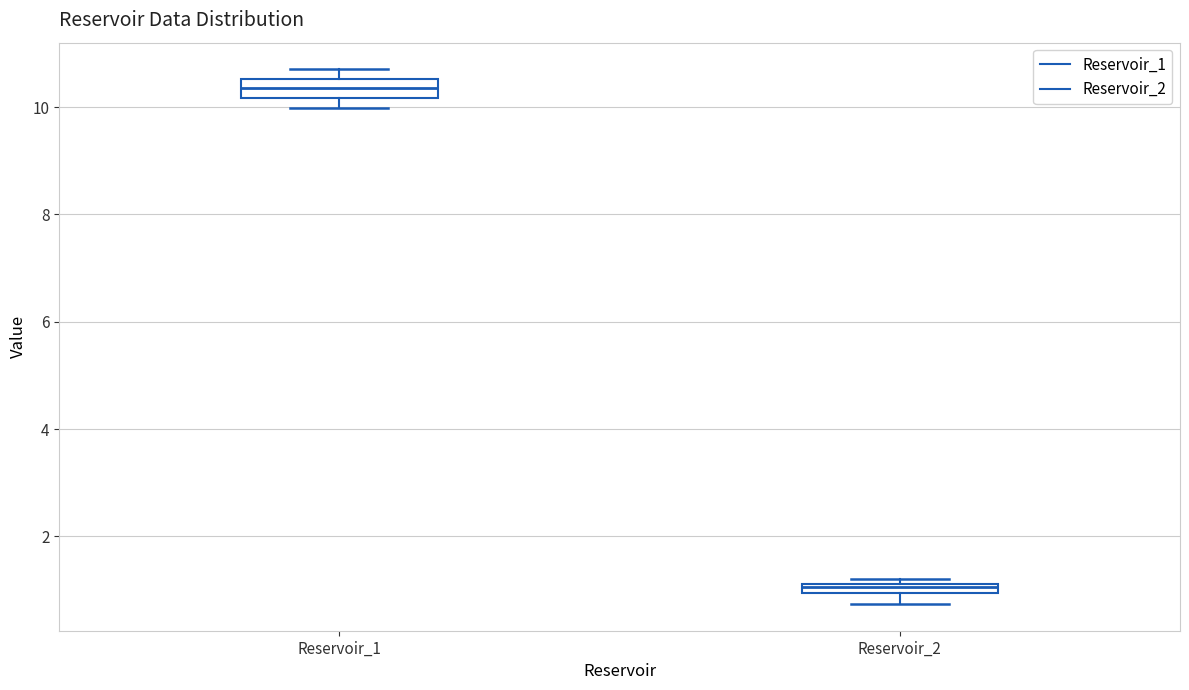

Where does the median line of the box for Reservoir_1 sit on the y-axis? The values are not printed on the chart, so give them approximately, as read against the axis.

10.4